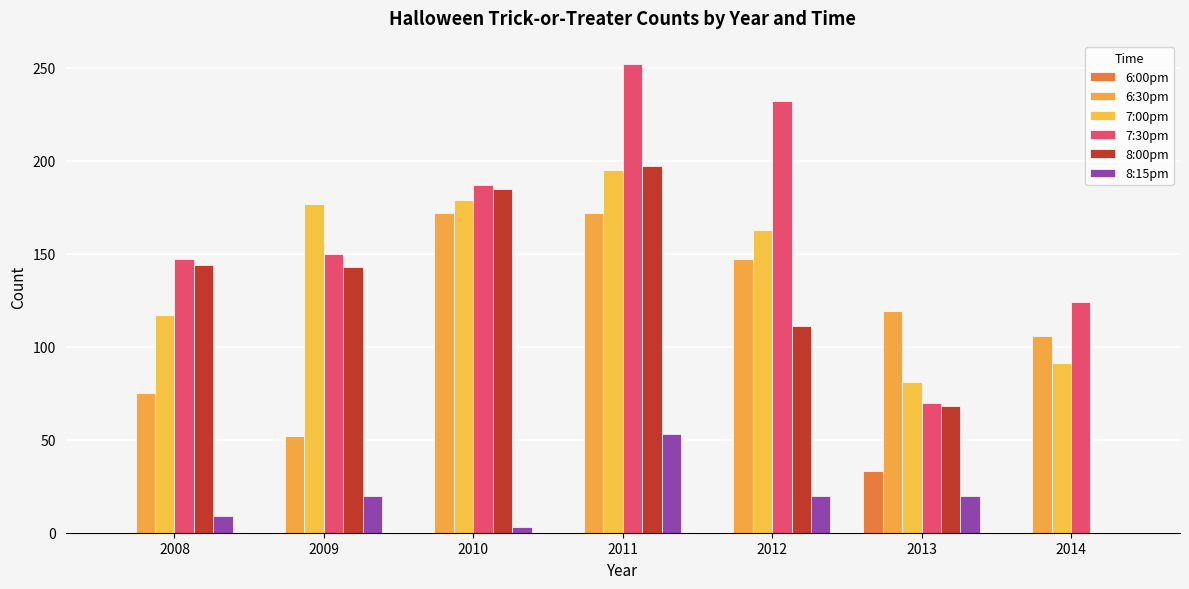

Count the number of data series in this chart.

6